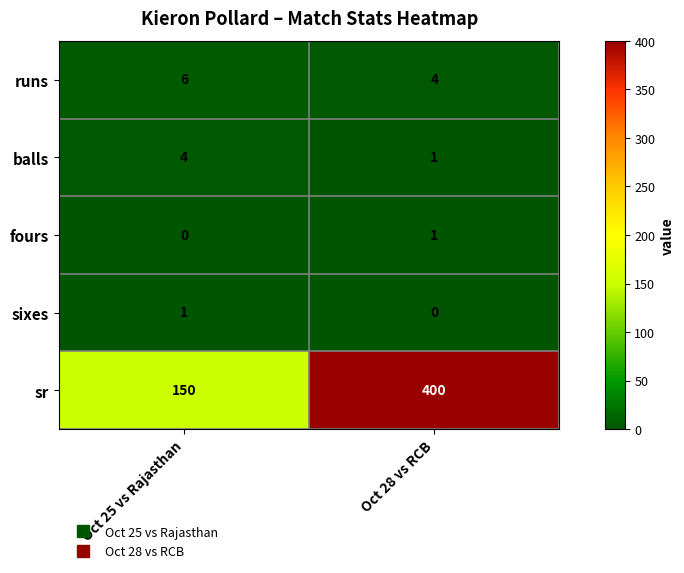

At which label does sixes reach its peak?

Oct 25 vs Rajasthan